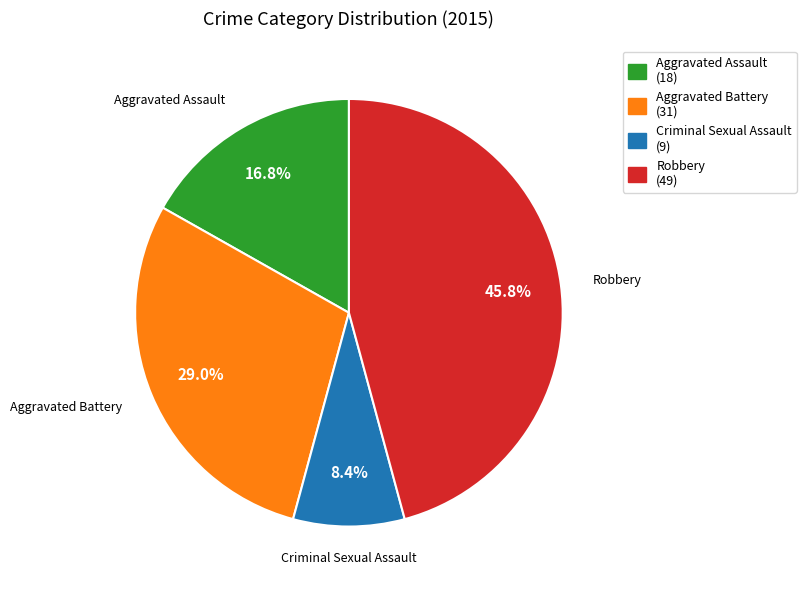

What is the smallest slice in the pie chart?

Criminal Sexual Assault